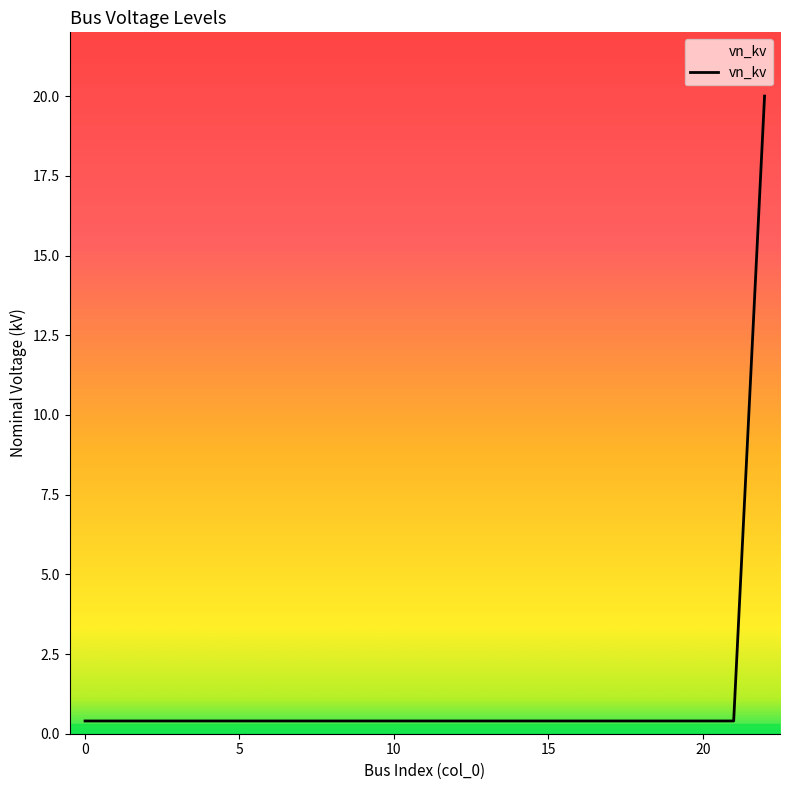

Count the number of categories in the chart.

23